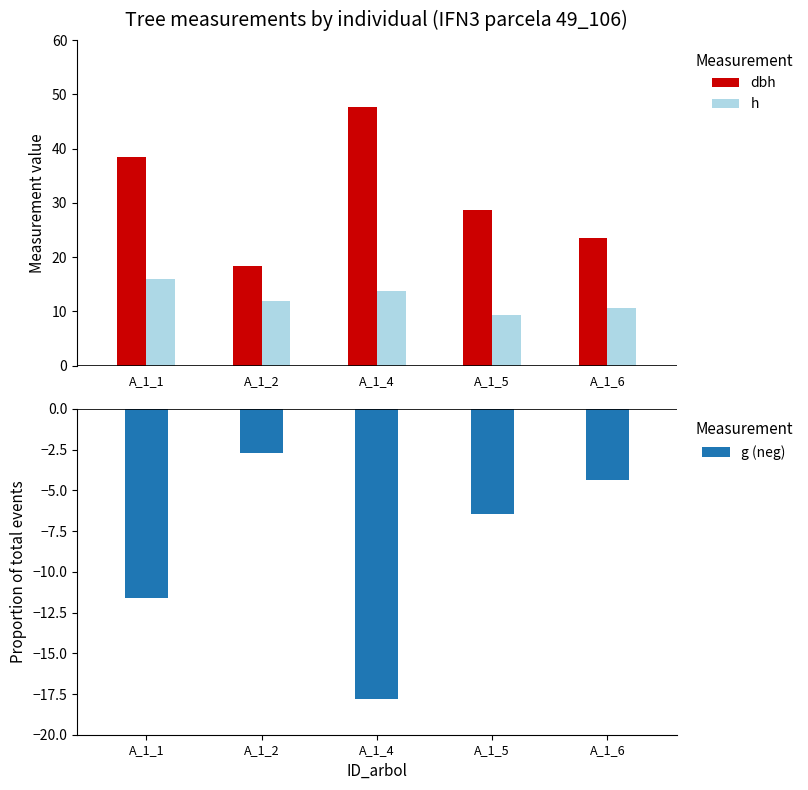

How many bars are there in total?

15